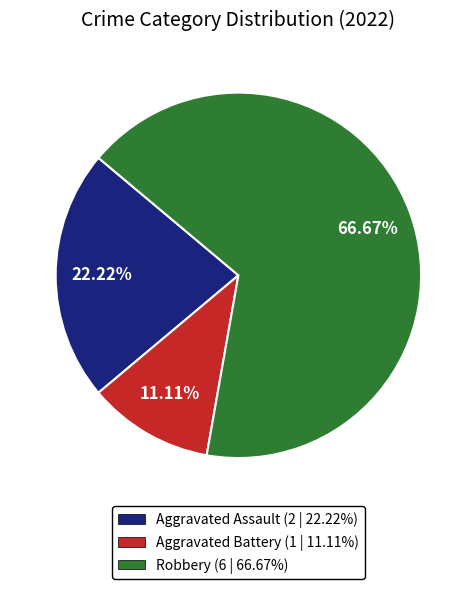

Is there any slice that represents more than half of the pie?

Yes